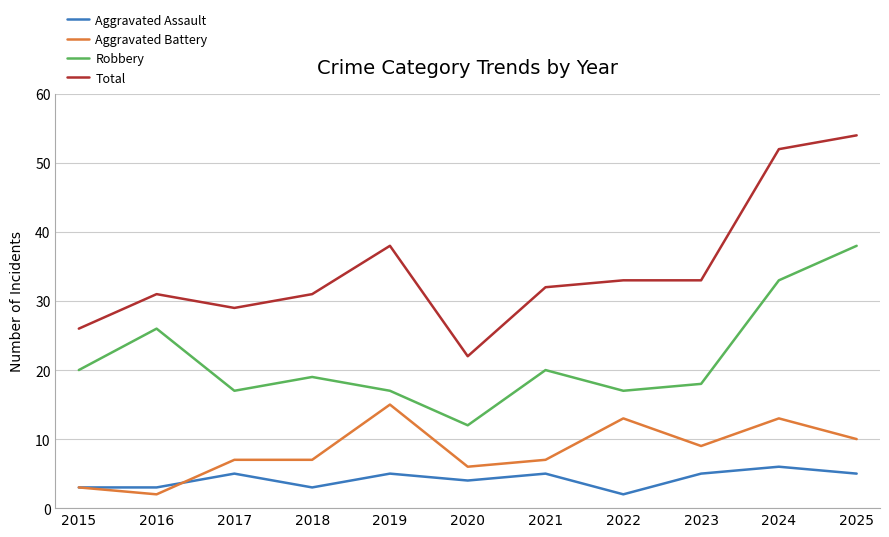

What are all the series names shown in the legend?

Aggravated Assault, Aggravated Battery, Robbery, Total